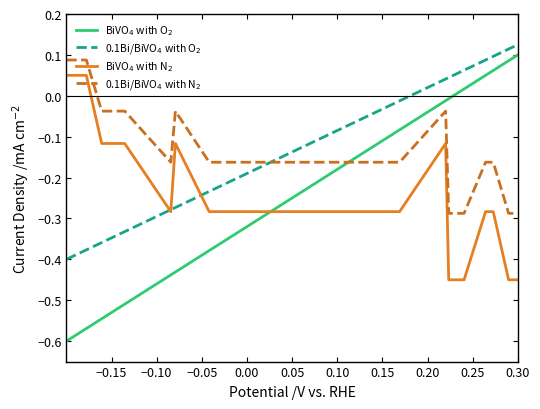

What is the minimum value for 0.1Bi/BiVO$_4$ with N$_2$?

-0.3